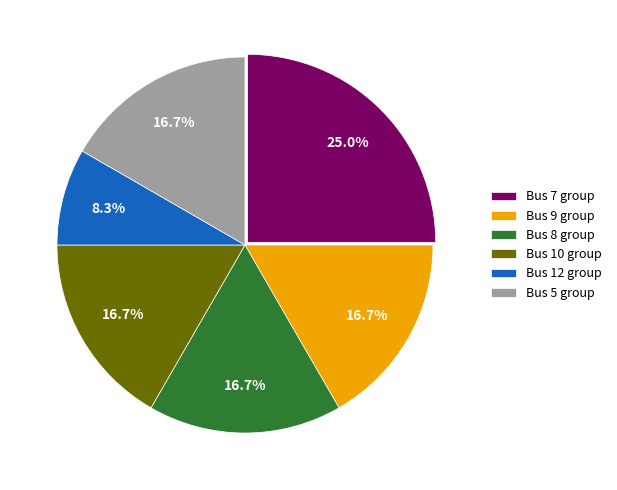

Is there a majority slice in this chart?

No